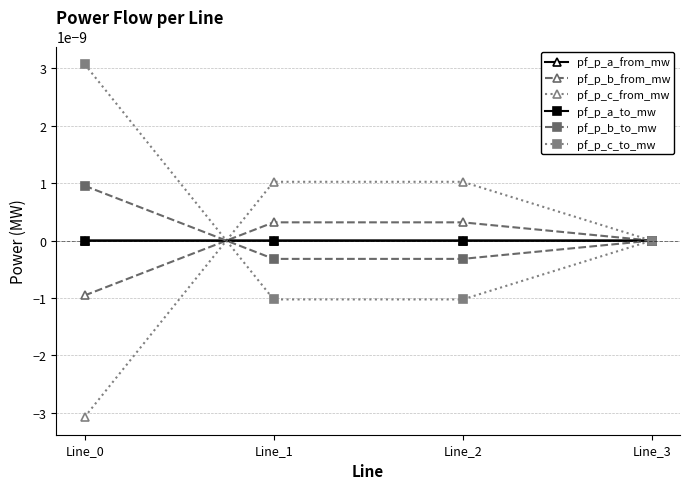

Does the chart display data point markers on the line(s)?

Yes